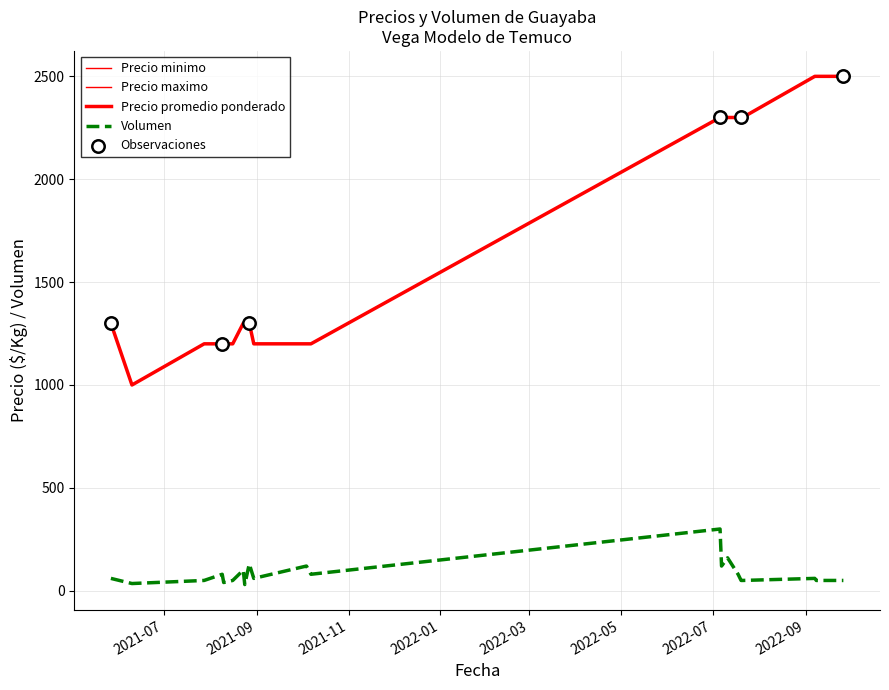

Which series has the largest total across all categories?

Precio minimo